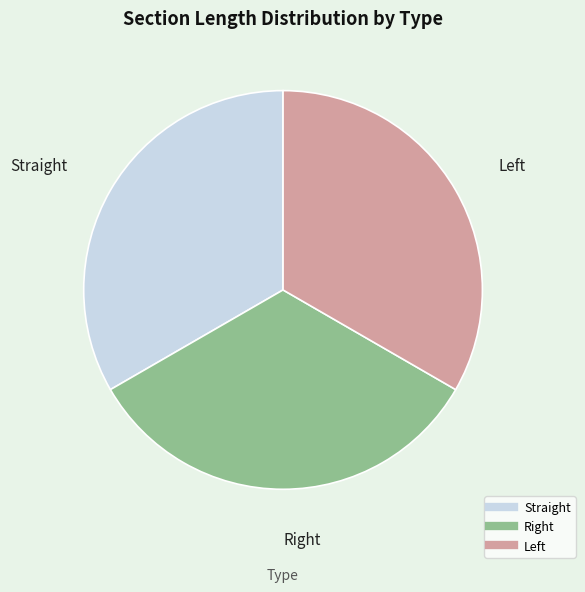

How many segments does this pie chart have?

3